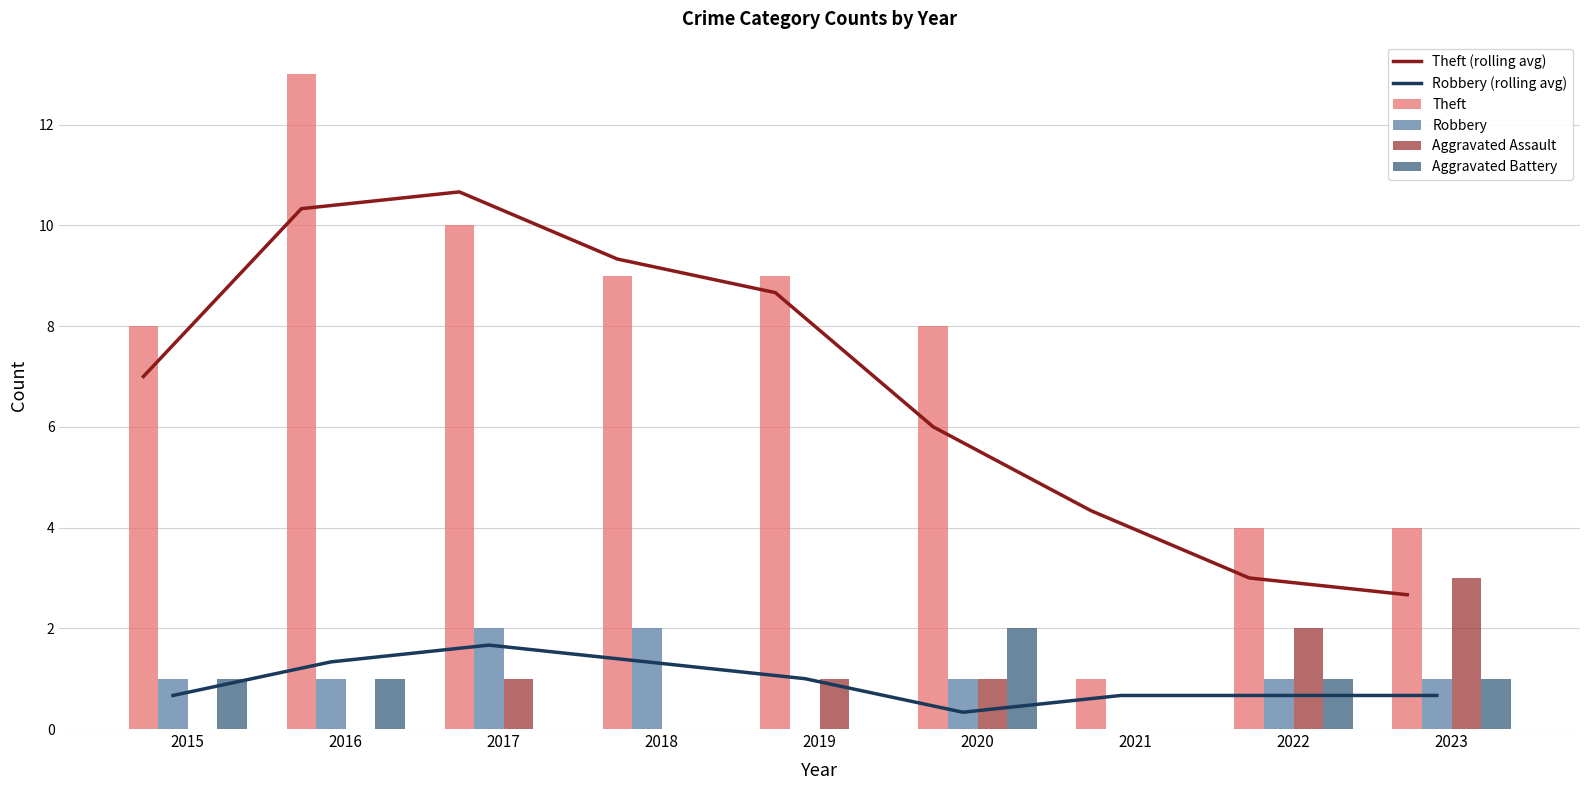

What is the lowest value of the Theft (rolling avg) series?

2.7